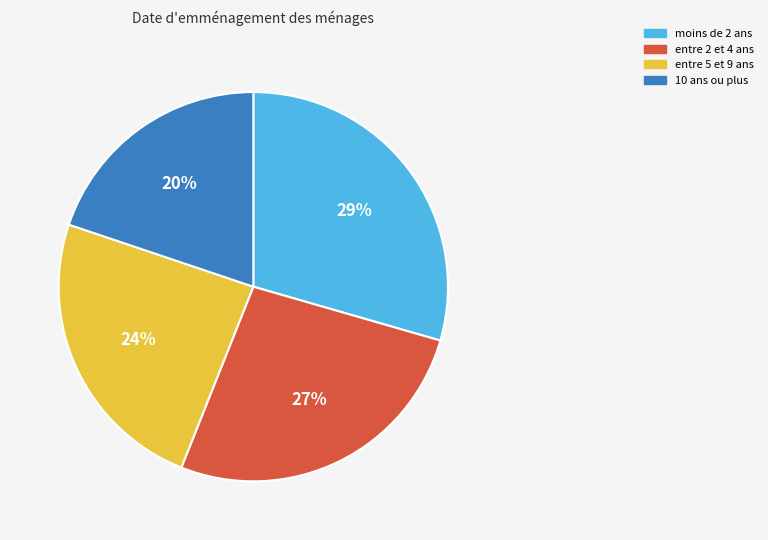

To the nearest percent, what is the average slice percentage?

25%